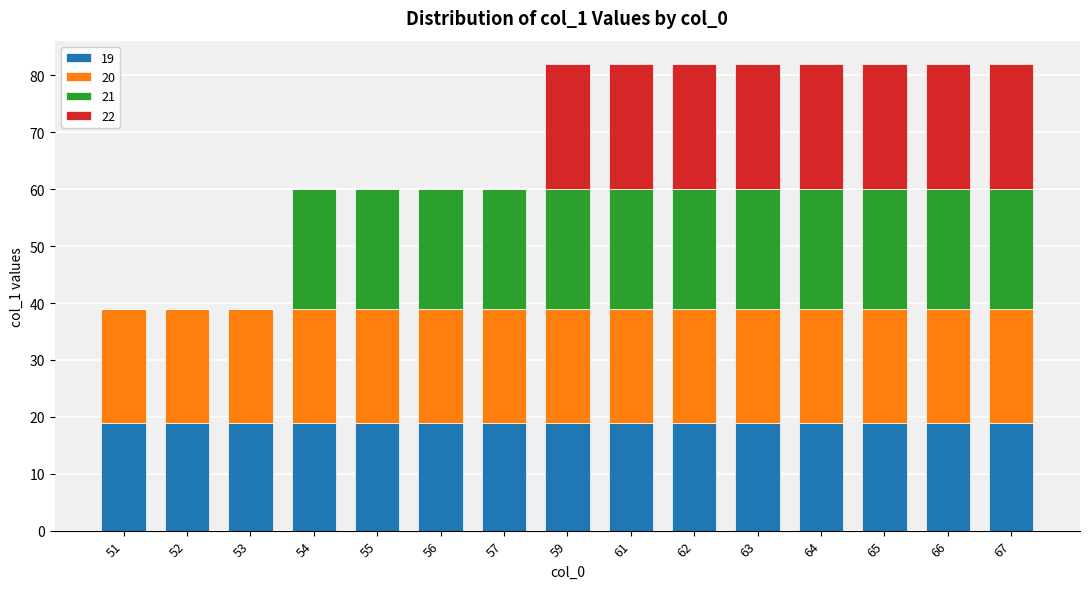

What is the total value across all series at 54?

60